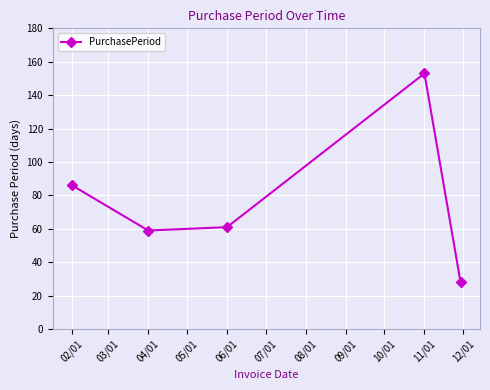

Reading left to right, transcribe all the data shown in this chart.

86	59	61	153	28